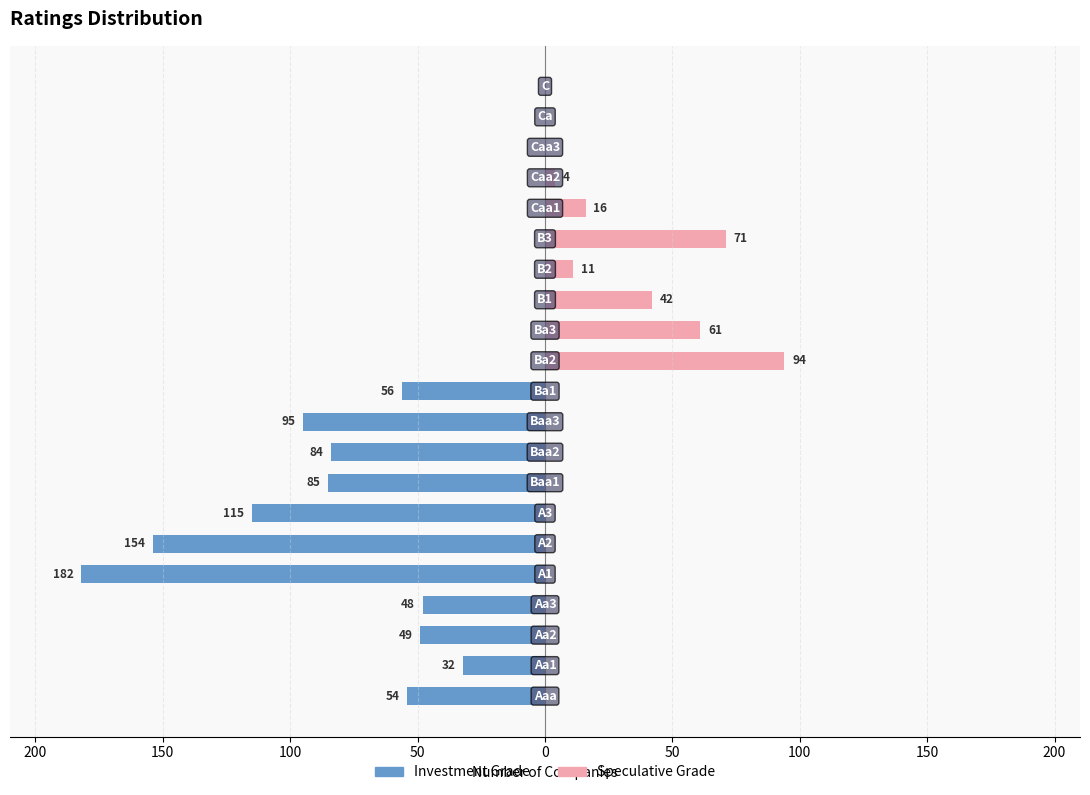

Reading left to right, transcribe all the data shown in this chart.

Investment Grade: -54	-32	-49	-48	-182	-154	-115	-85	-84	-95	-56	0	0	0	0	0	0	0	0	0	0
Speculative Grade: 0	0	0	0	0	0	0	0	0	0	0	94	61	42	11	71	16	4	0	0	0